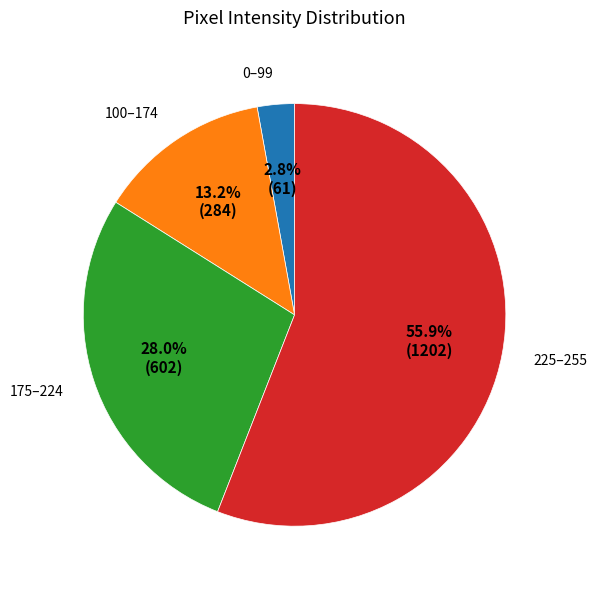

Which slice is the largest?

225–255